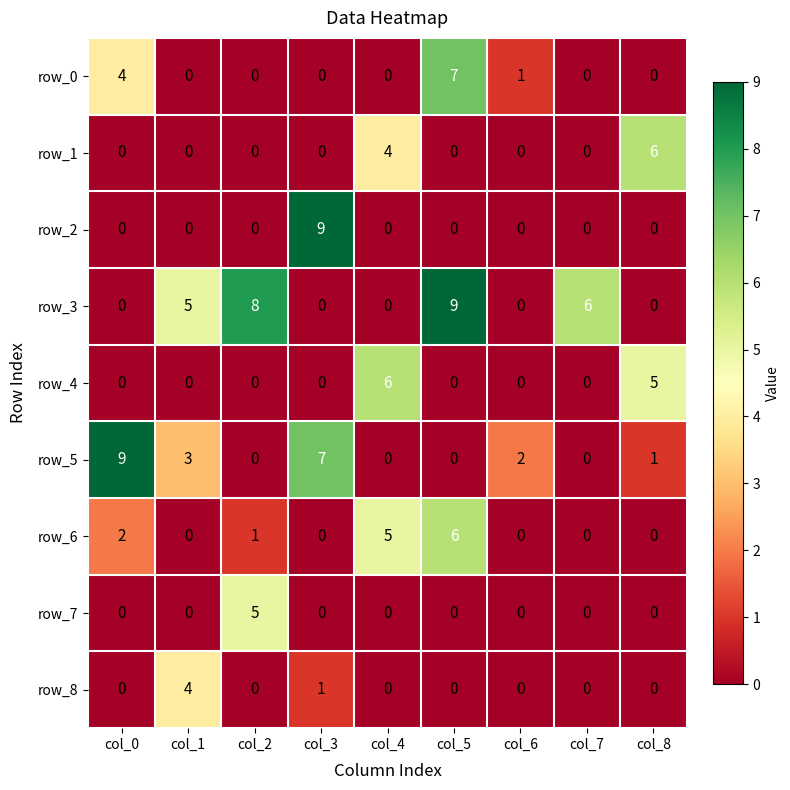

Between col_0 and col_1, which series saw the biggest shift?

row_5